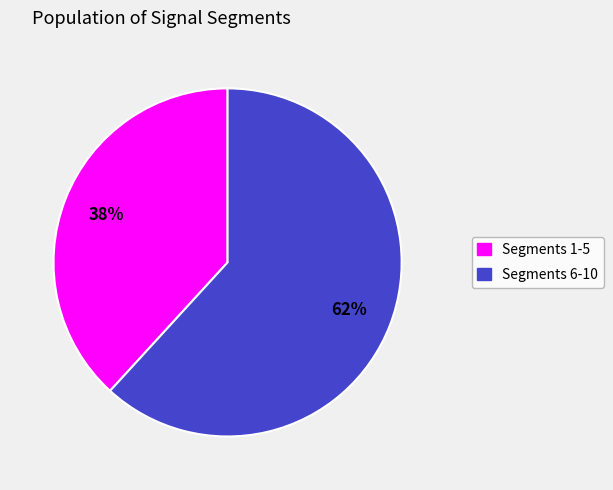

To the nearest percent, what is the difference between the largest and smallest slice percentages?

24%